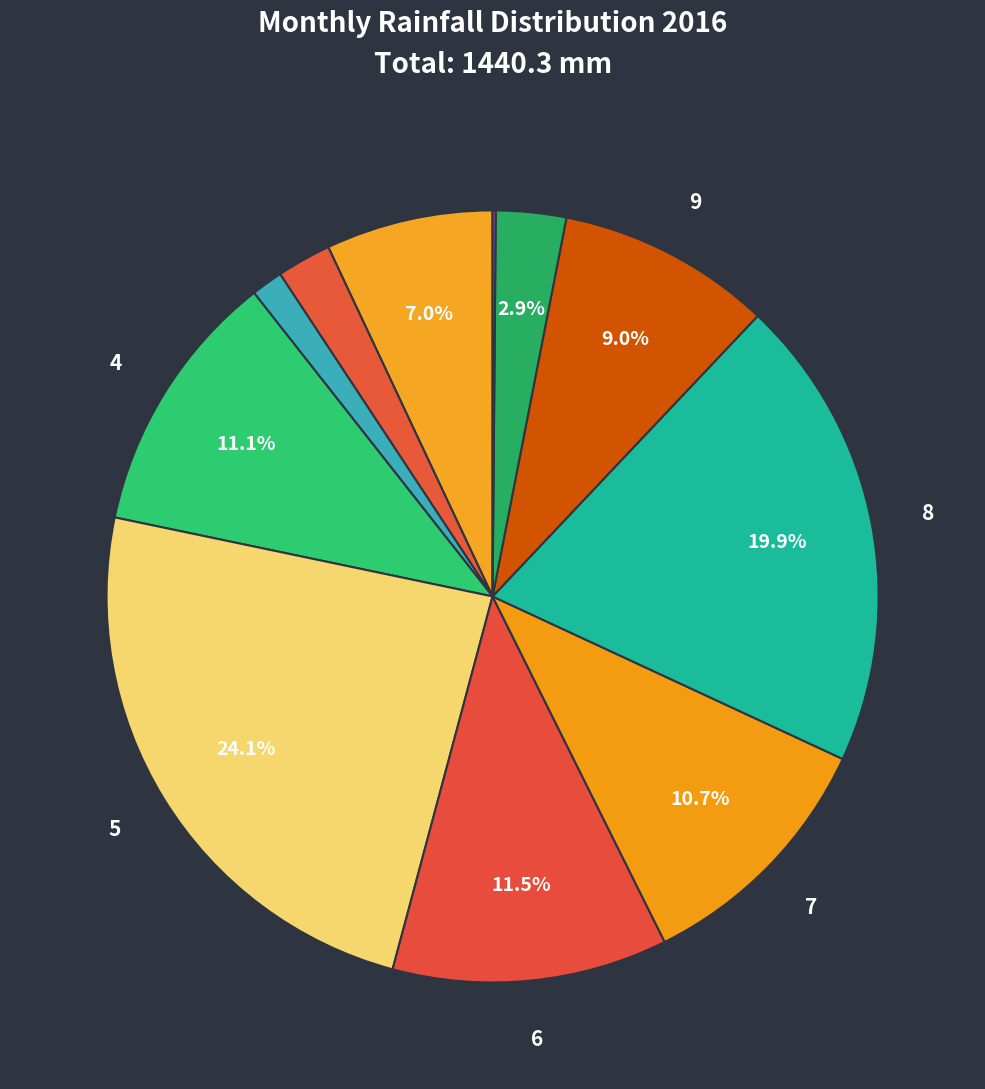

Rank the categories by value from highest to lowest.

5, 8, 6, 4, 7, 9, 1, 11, 2, 3, 12